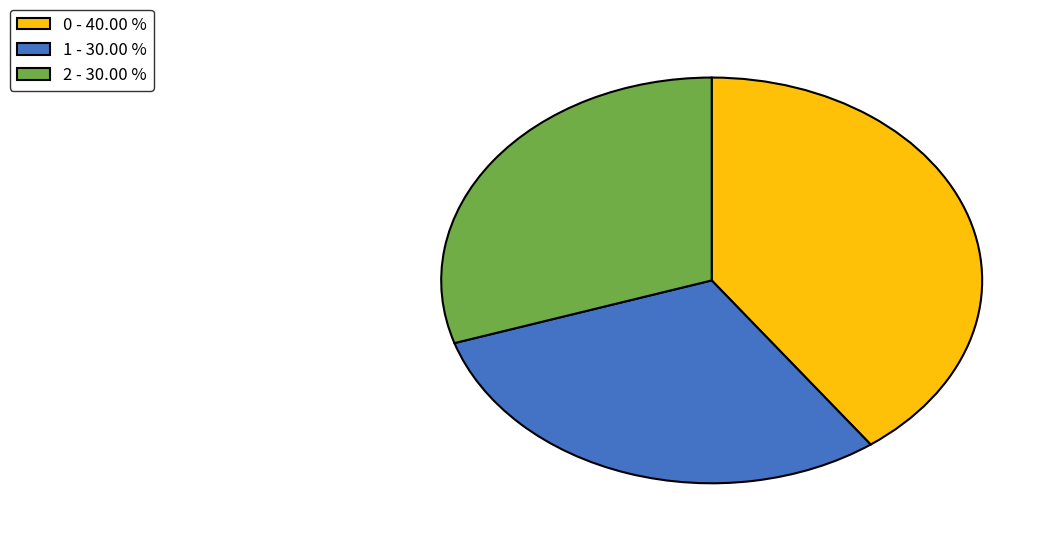

Combined, do 2 - 30.00 % and 0 - 40.00 % account for over 50%?

Yes